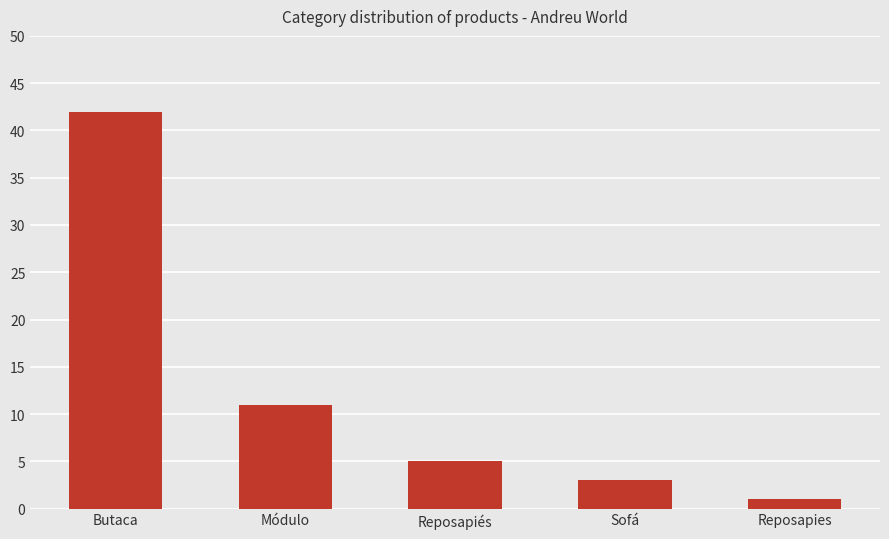

Read the value at Sofá, to the nearest 5.

5